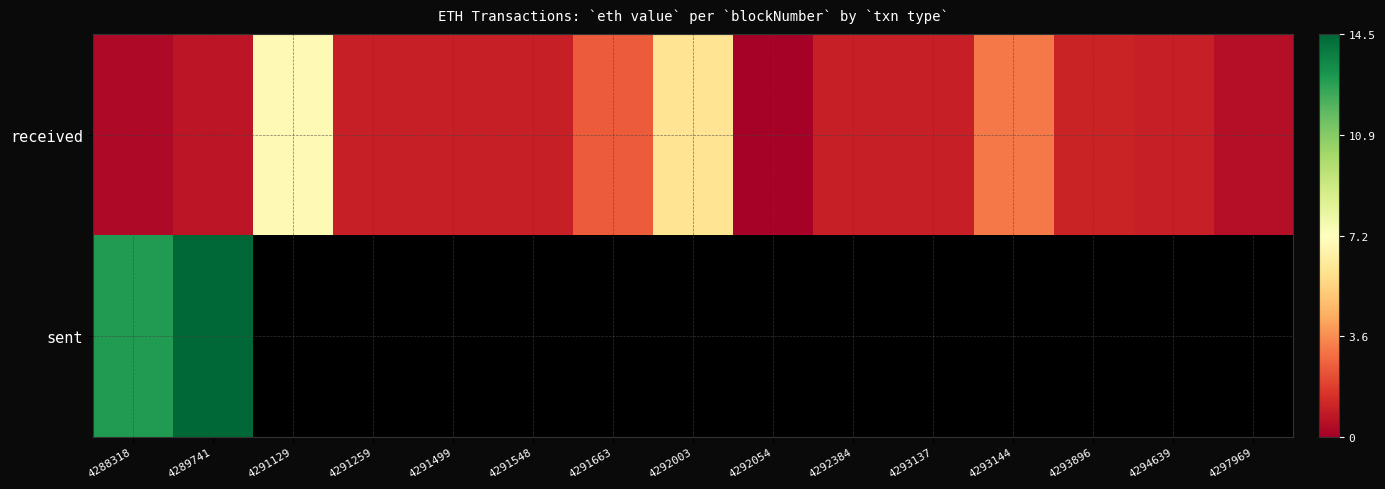

What is the approximate value of received at 4288318?

0.3